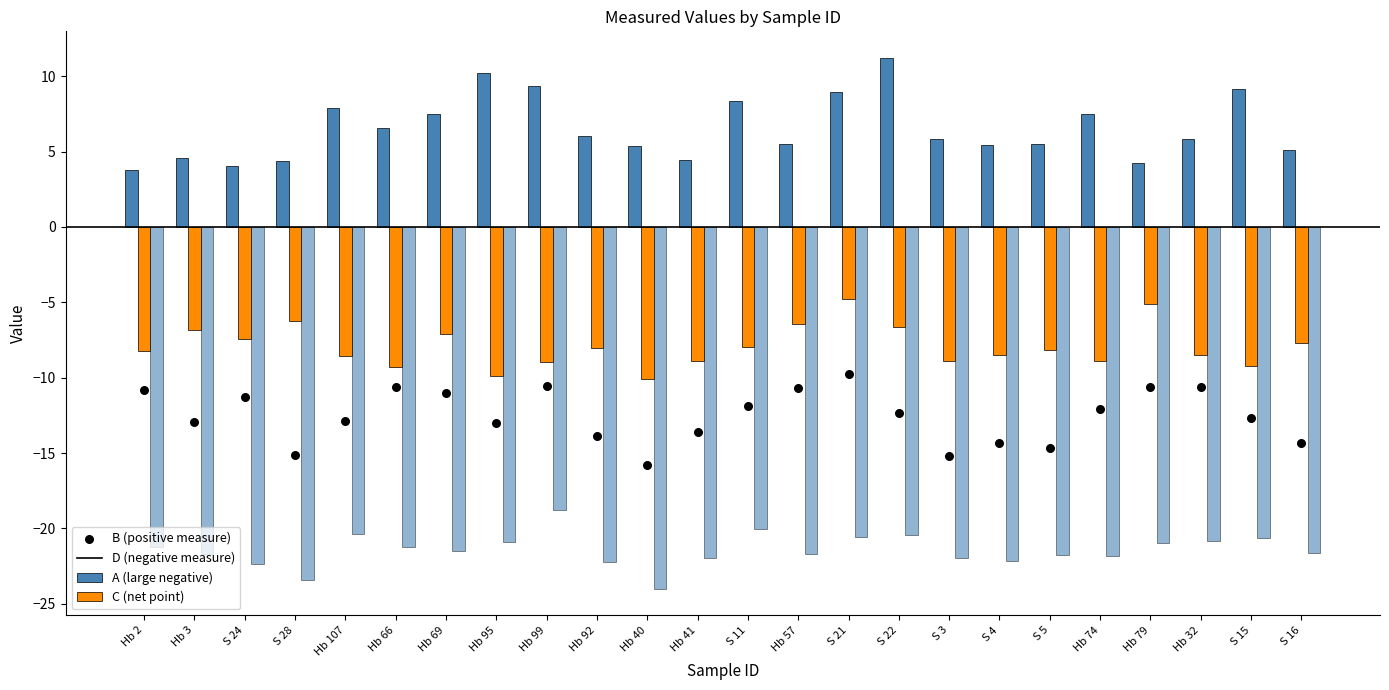

Which series contains the lowest Y value?

A